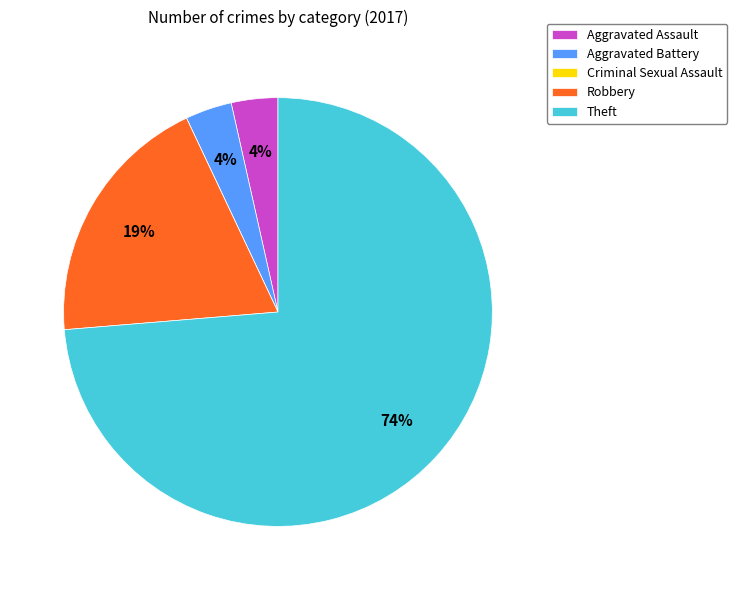

Is the sum of Aggravated Assault and Theft greater than half?

Yes